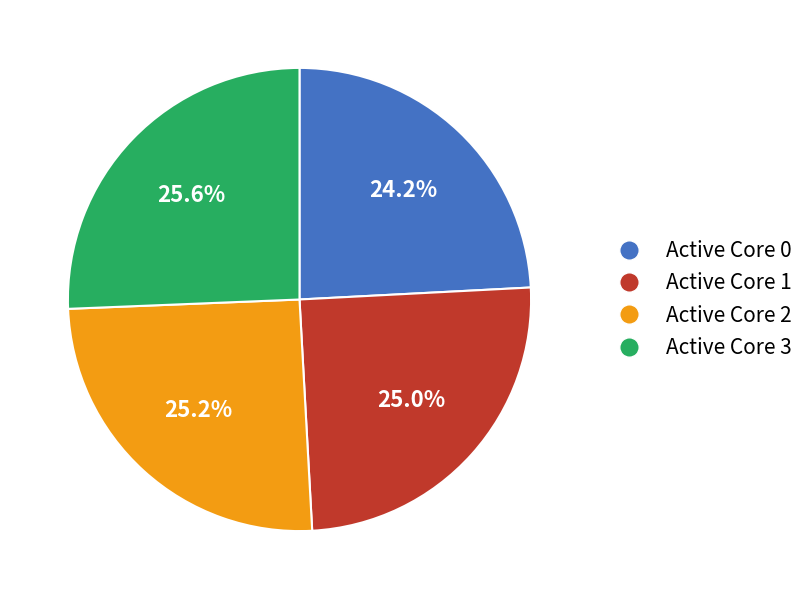

Does any single category account for the majority?

No